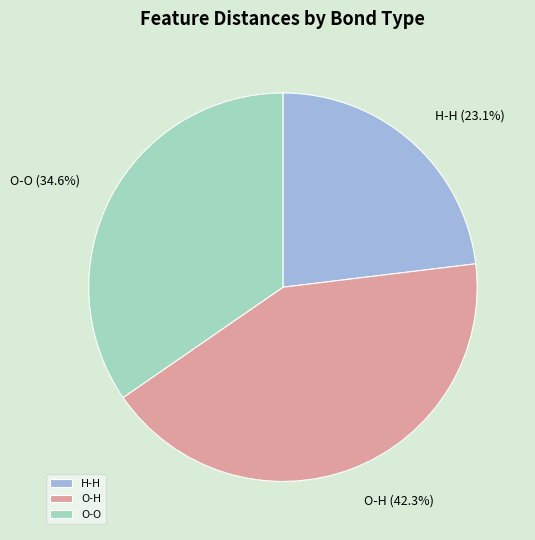

Which category has the biggest portion of the pie?

O-H